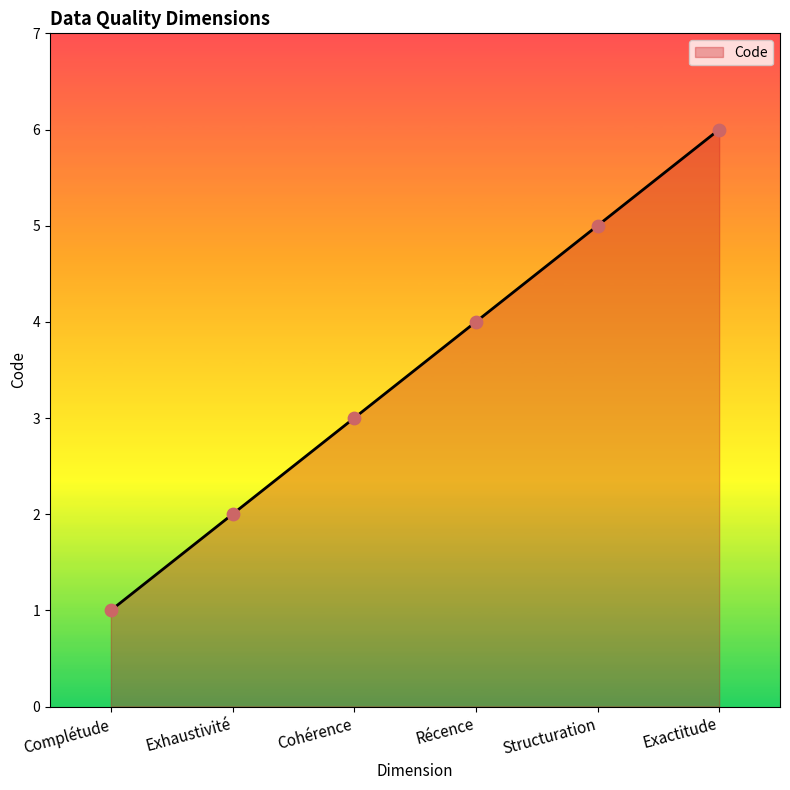

What is the ratio of the value at Cohérence to the value at Exhaustivité?

1.5